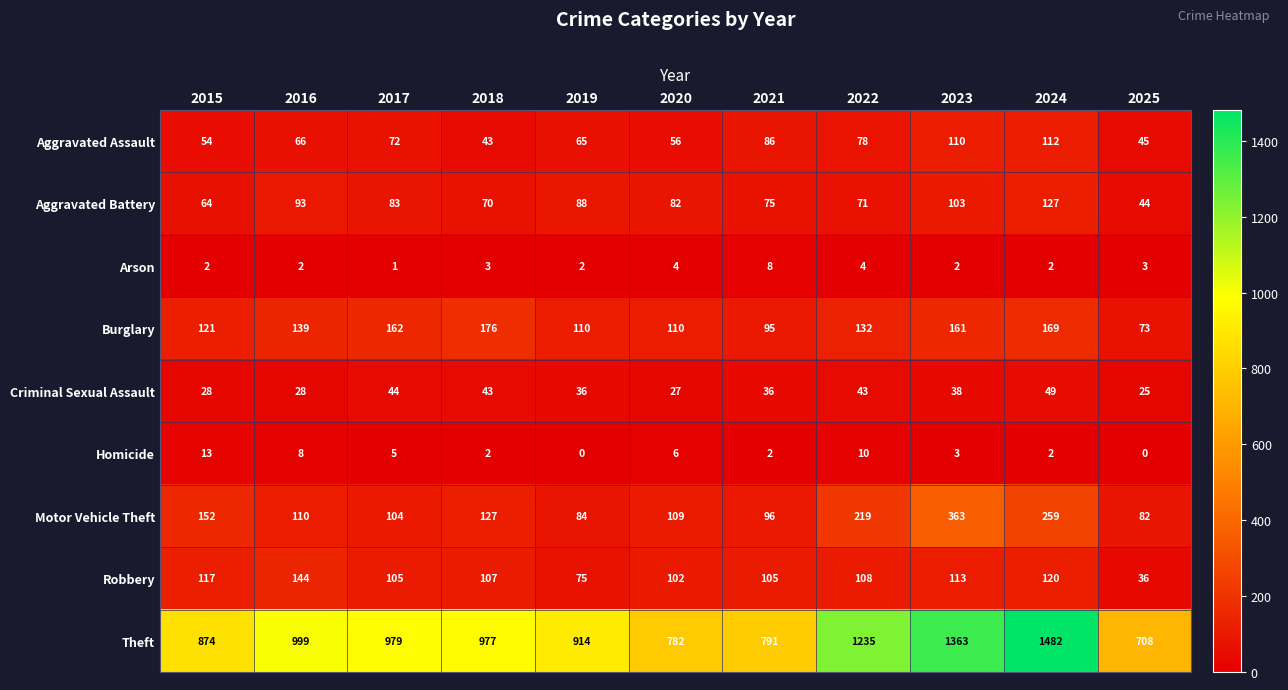

Which series has the largest total across all categories?

Theft